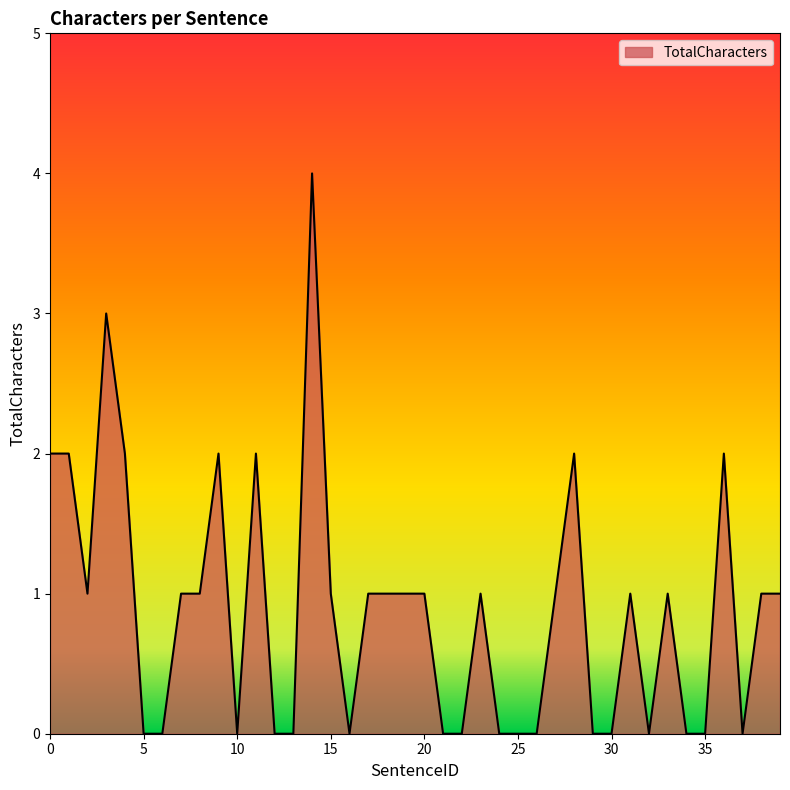

Reading right to left, extract all data points from this chart.

1	1	0	2	0	0	1	0	1	0	0	2	1	0	0	0	1	0	0	1	1	1	1	0	1	4	0	0	2	0	2	1	1	0	0	2	3	1	2	2